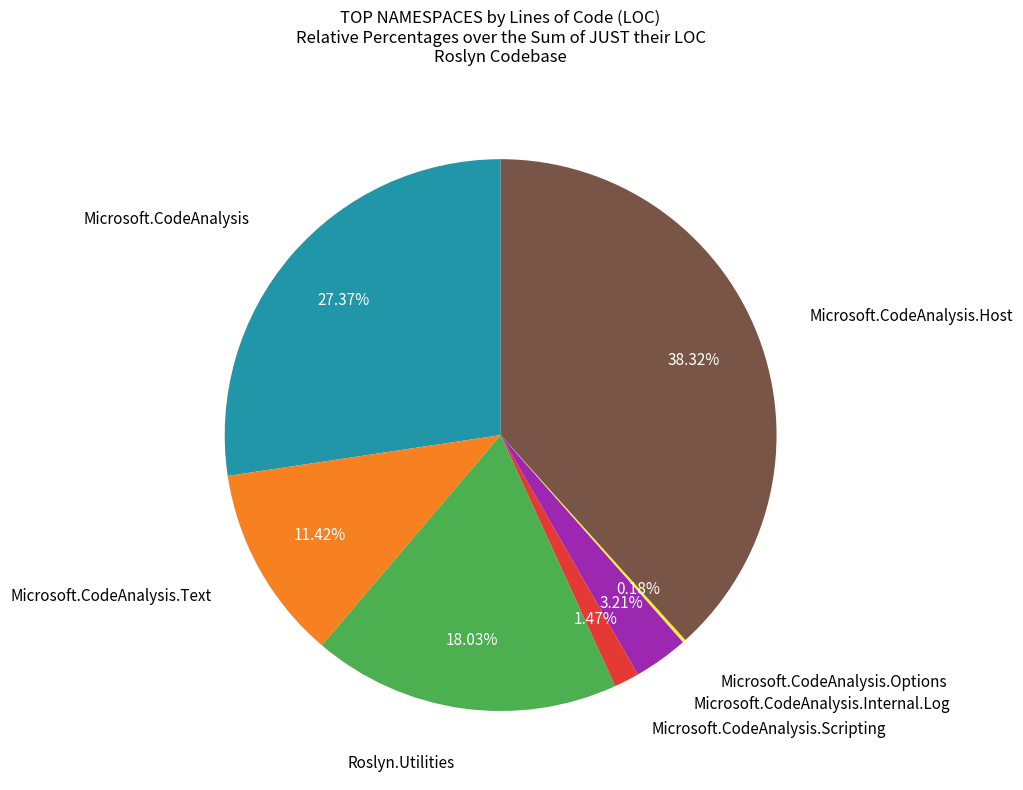

Approximately how many times larger is the value at Microsoft.CodeAnalysis compared to Roslyn.Utilities?

1.5